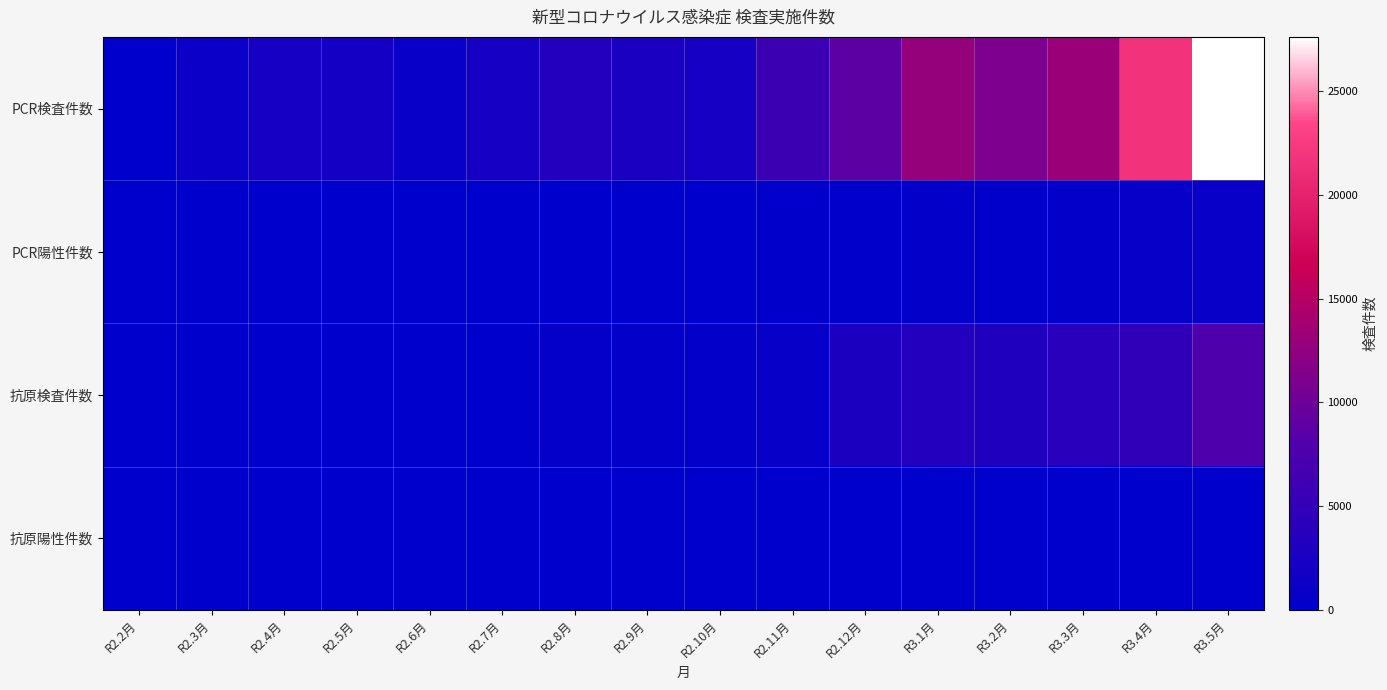

Which series has the largest total across all categories?

PCR検査件数